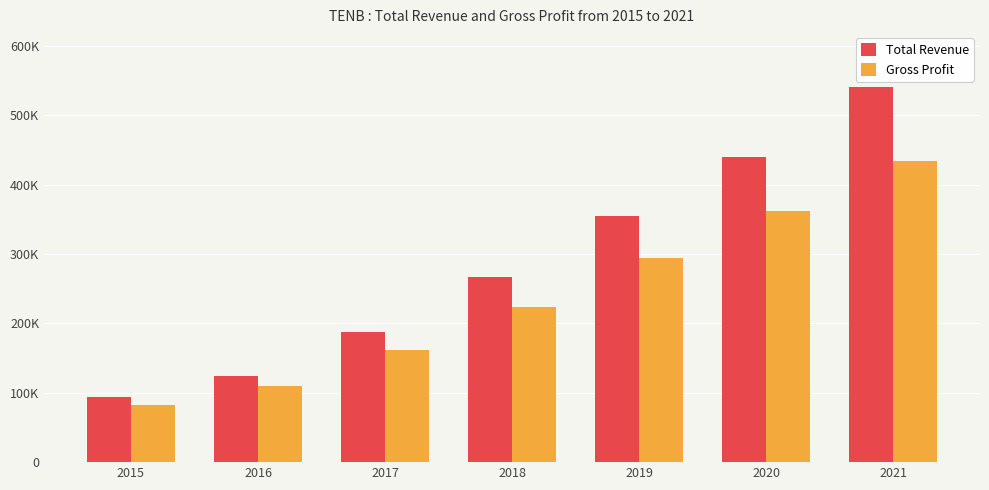

True or false: Gross Profit has a value of 754517 at 2021.

False